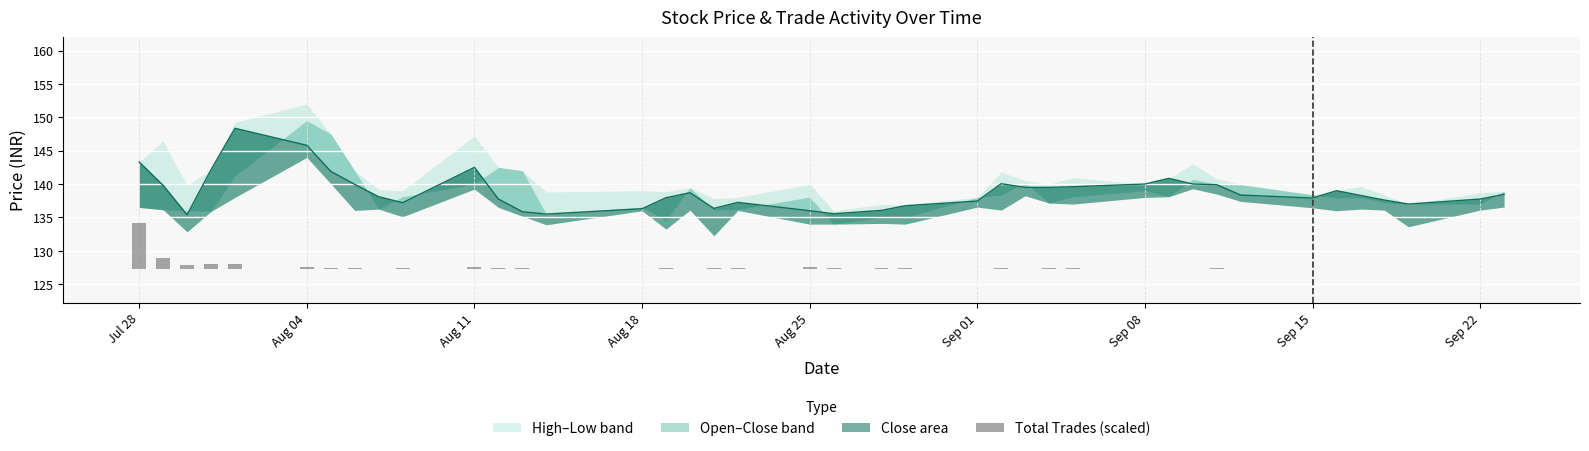

The chart shows a value of 0.1 at 24. True or false?

False